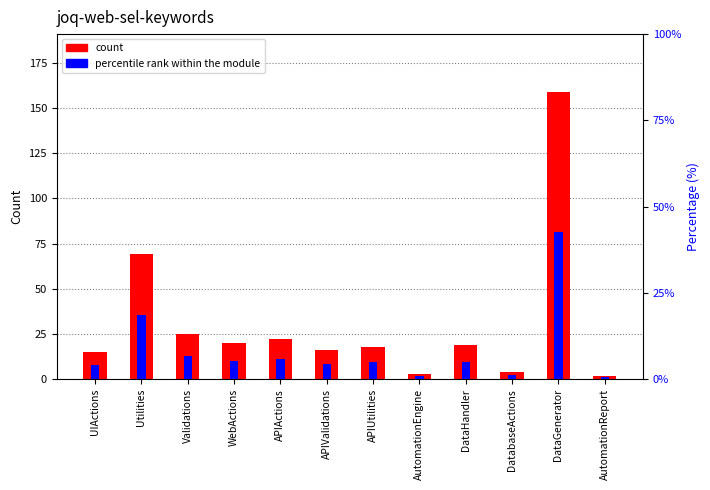

Is the value of count at DatabaseActions greater than the value of percentile rank within the module at APIActions?

No